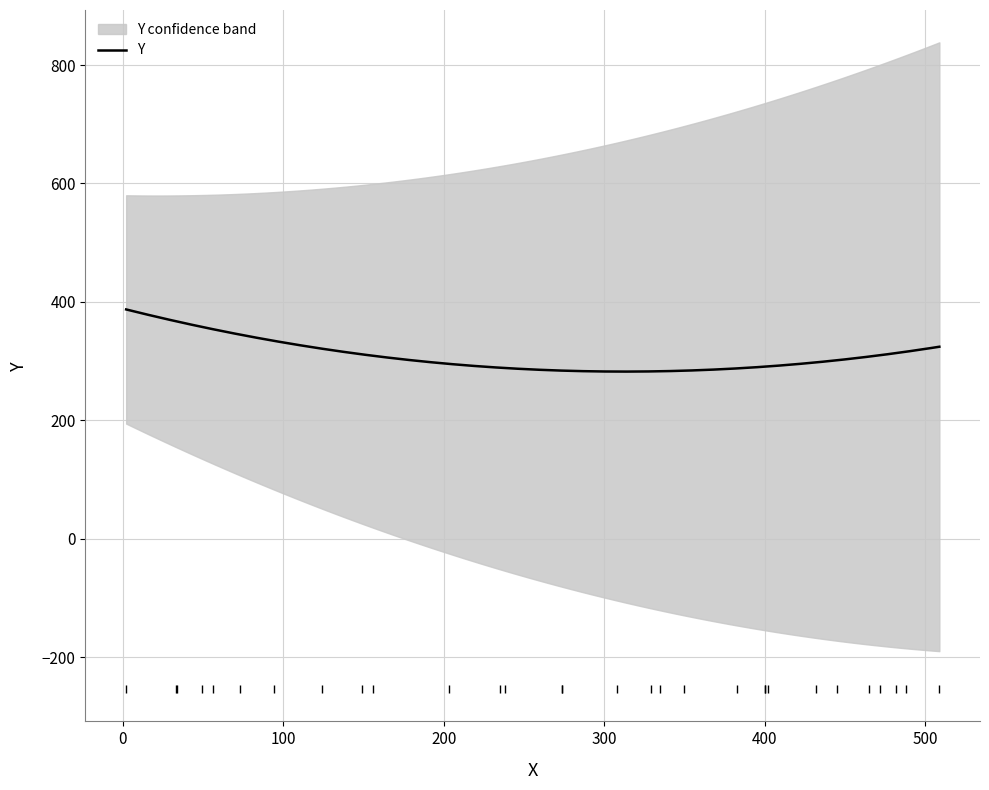

At which category does the chart reach its minimum across all series?

15